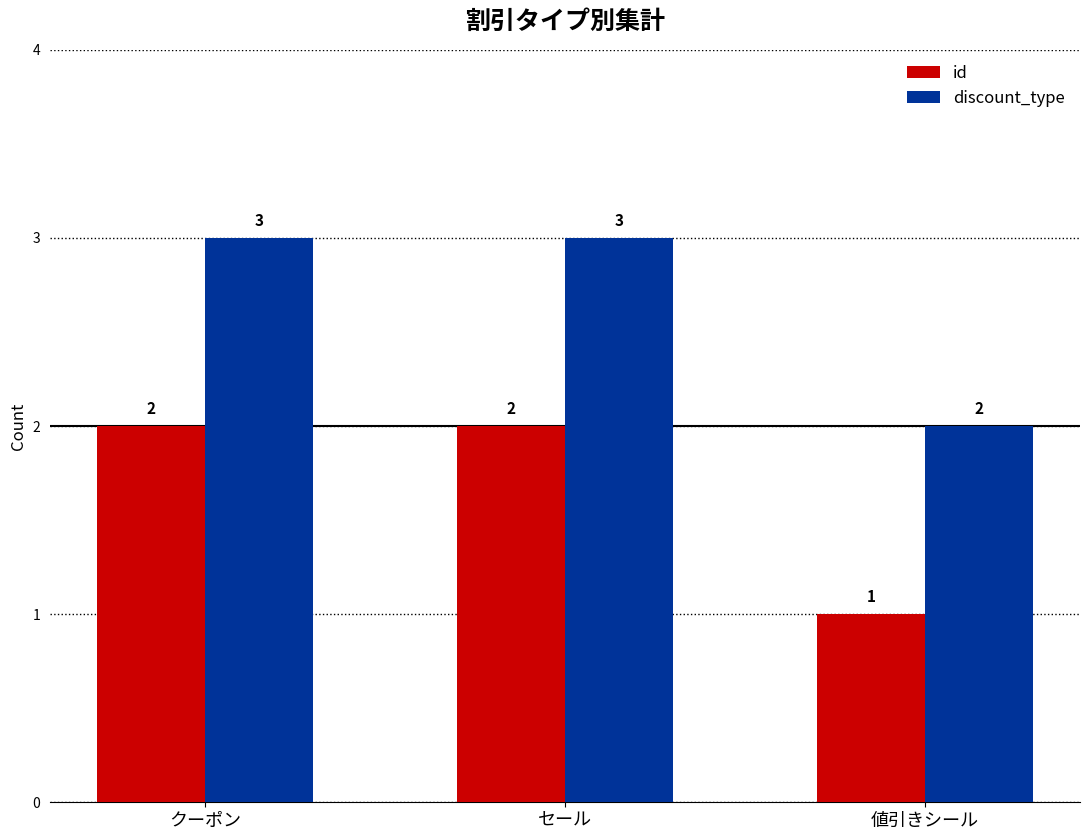

Count the number of categories in the chart.

3